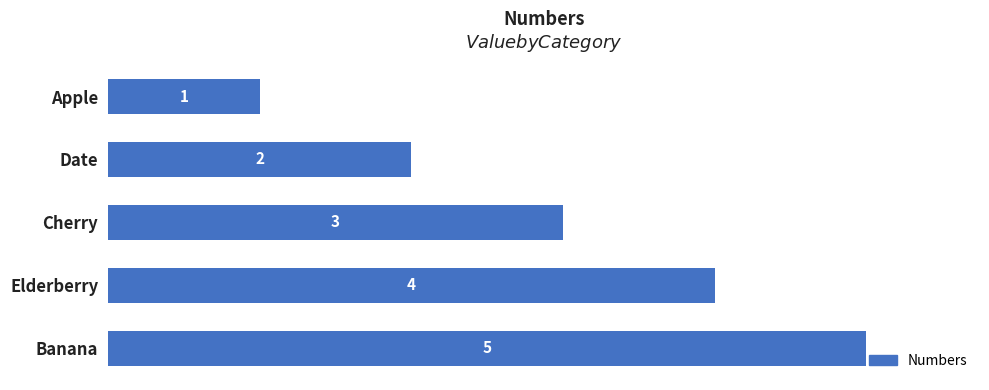

Where is the data nearest to the value 3?

Cherry